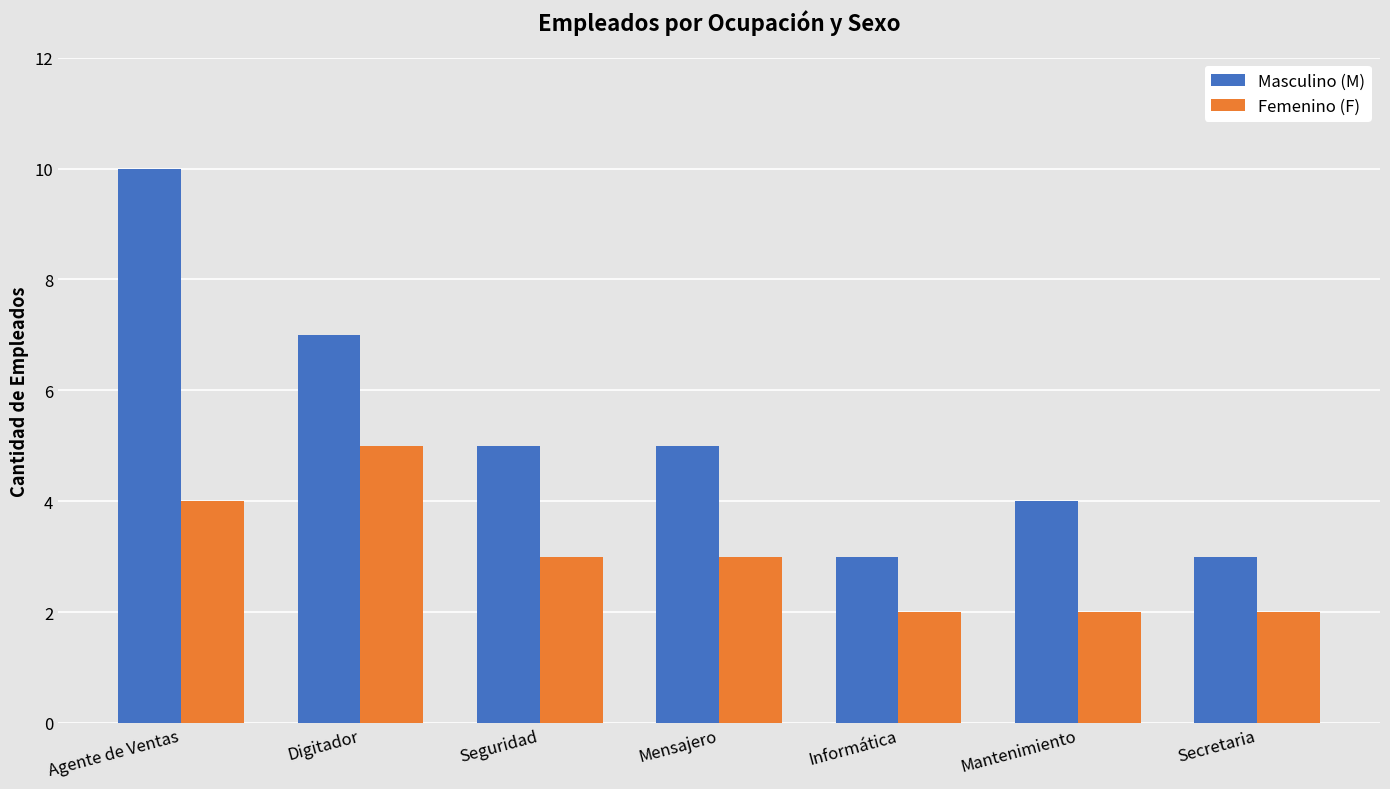

What is the average value of the Masculino (M) series?

5